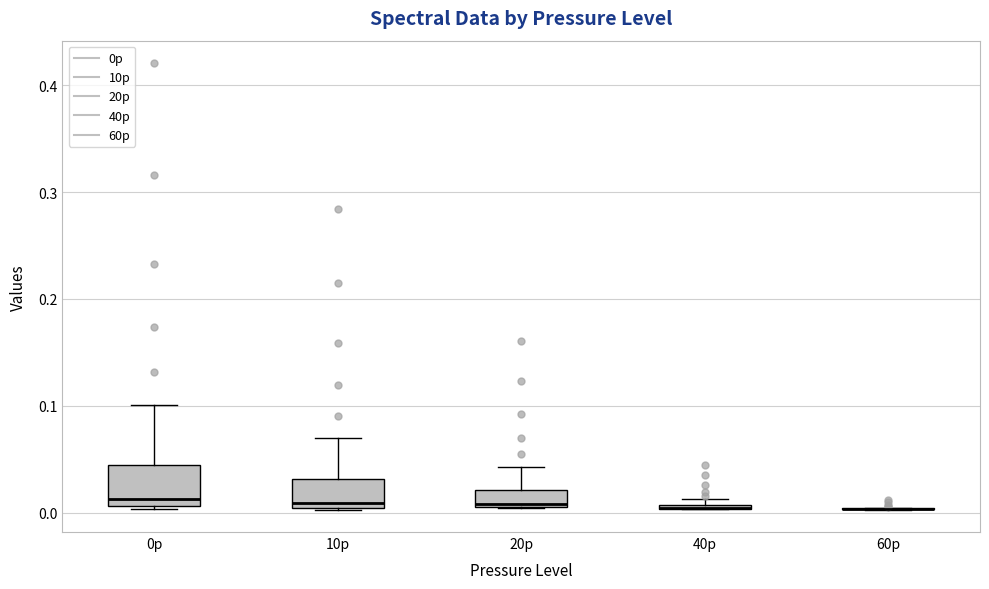

Where is the lower edge of the box for 0p on the y-axis? The values are not printed on the chart, so give them approximately, as read against the axis.

0.01